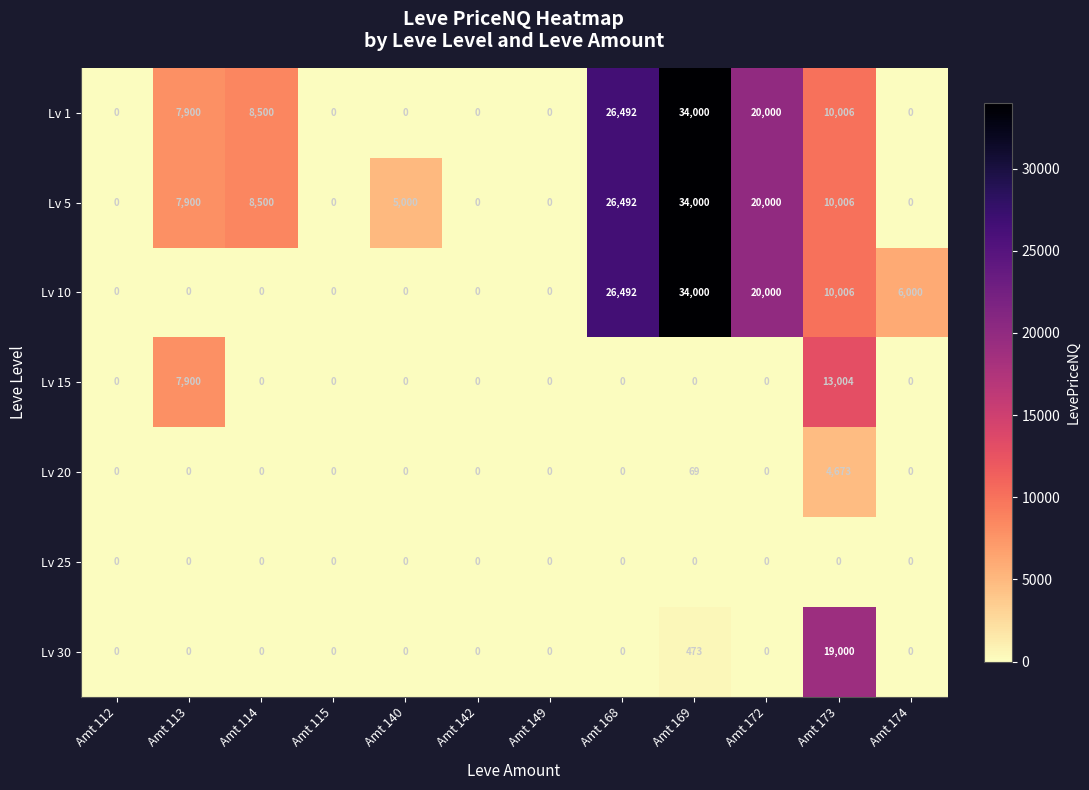

Between Amt 168 and Amt 173, which series saw the biggest shift?

Lv 30